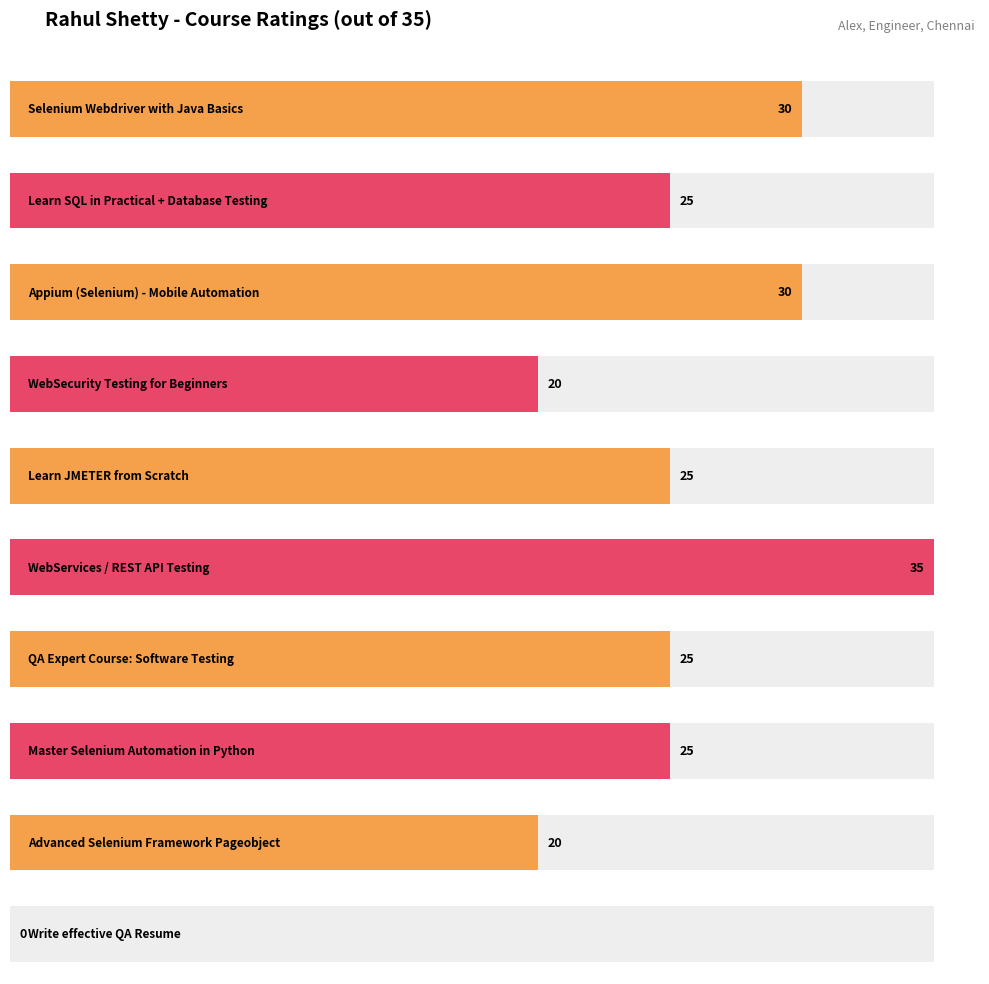

What is the maximum value shown in the chart?

35